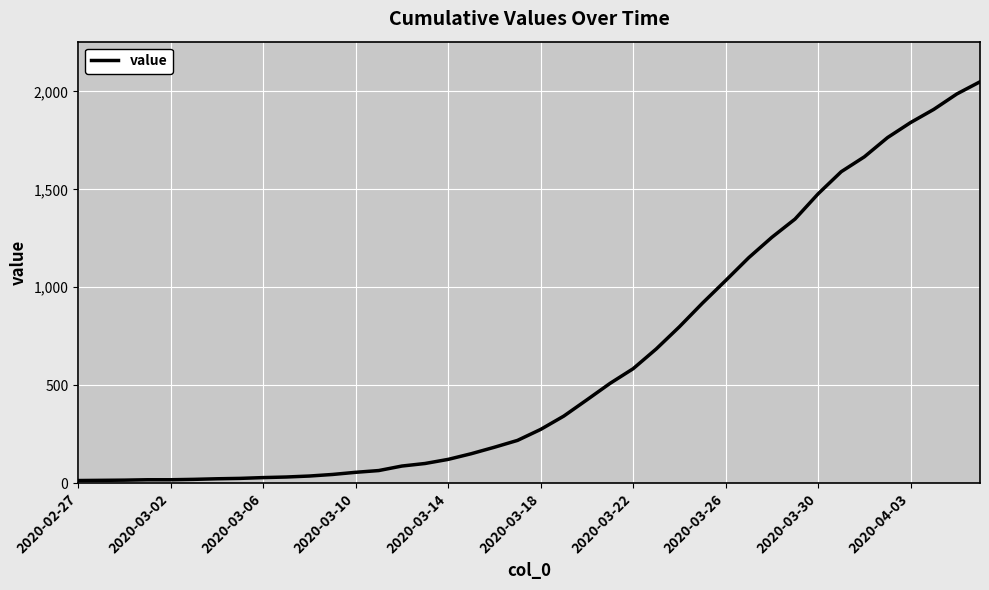

What is the difference between the maximum and minimum values?

2036